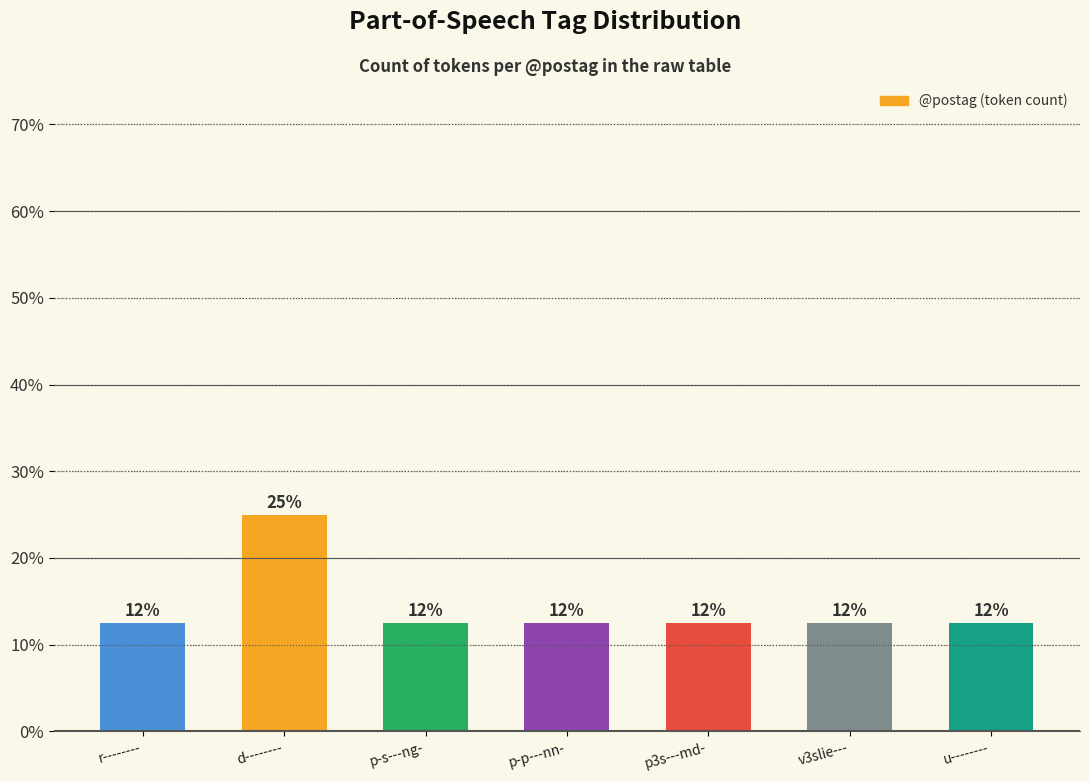

How many bars are there in total?

7